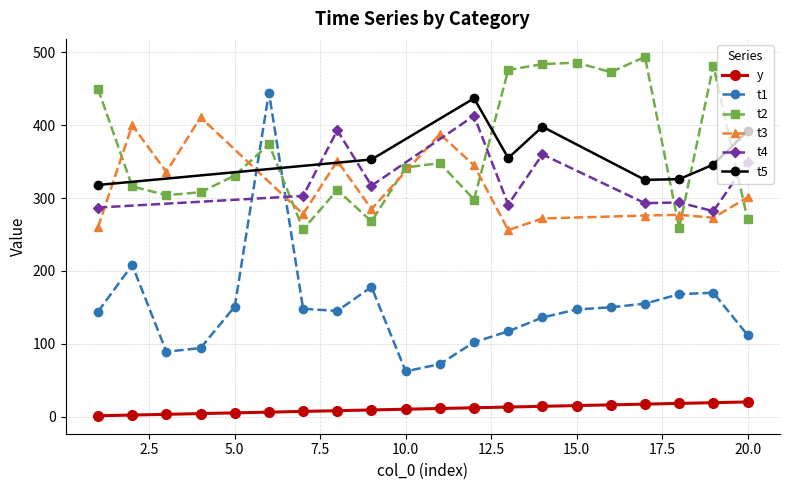

What is the spread (max minus min) of values at 16?

457